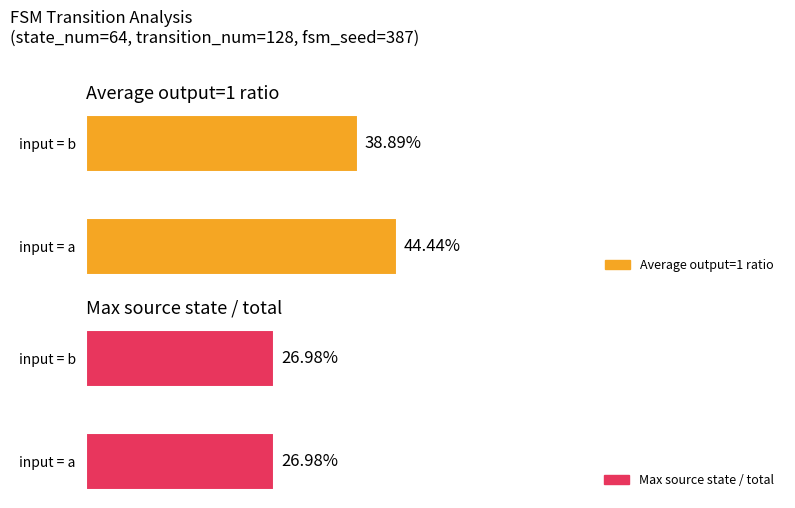

List the labels in order of Average output=1 ratio value, smallest first.

1, 0